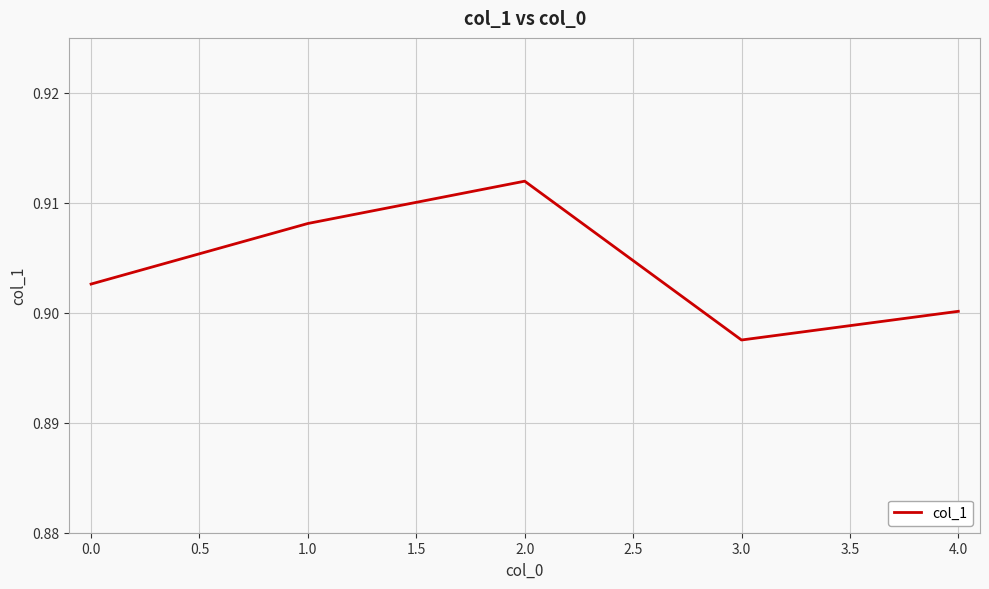

List the labels in order of value, smallest first.

3.0, 4.0, 0.0, 1.0, 2.0